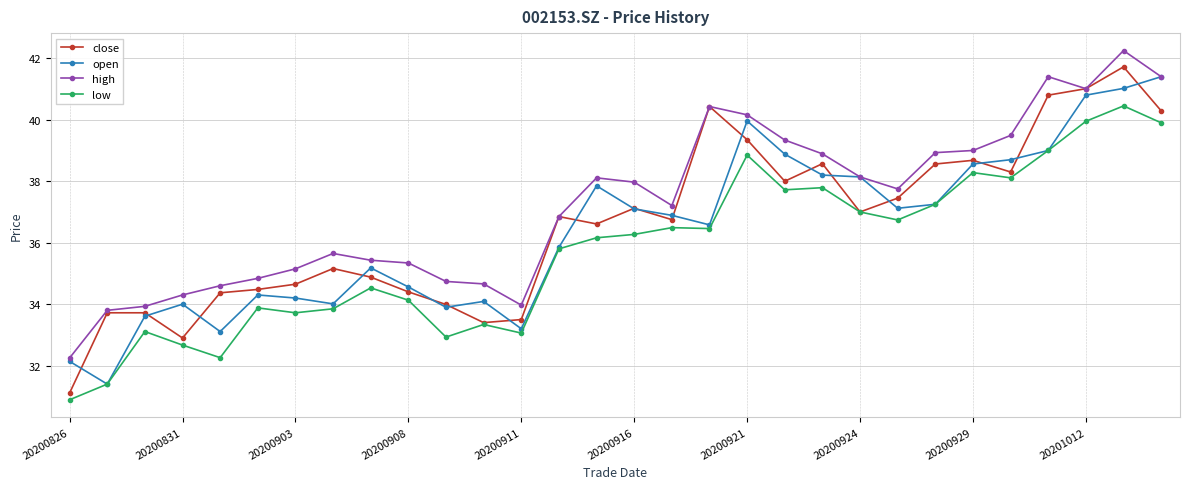

True or false: open has more than 2 interior local peaks.

True